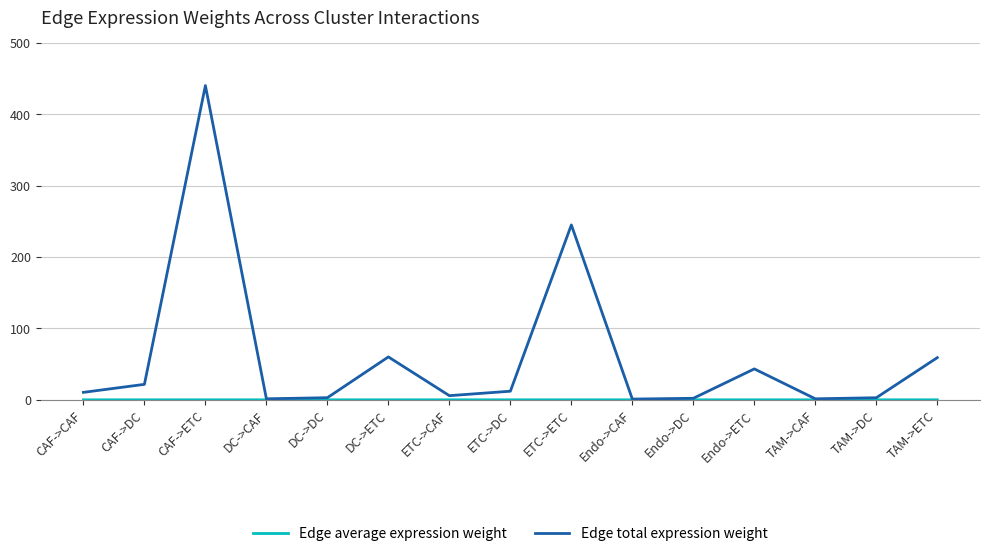

What is the spread (max minus min) of values at CAF->DC?

21.7